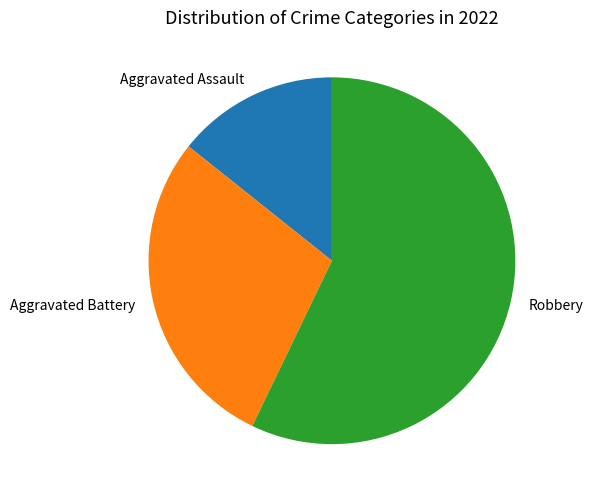

True or false: Aggravated Assault accounts for 14% of the total.

True